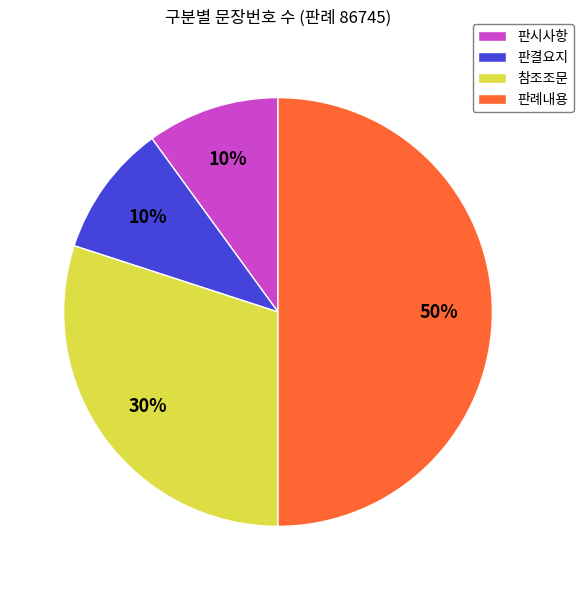

How many slices are in this pie chart?

4